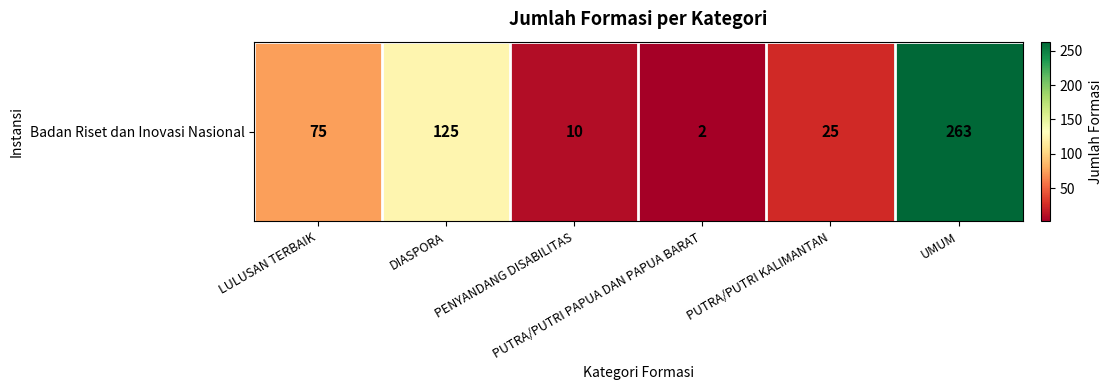

The value at LULUSAN TERBAIK is 75. True or false?

True